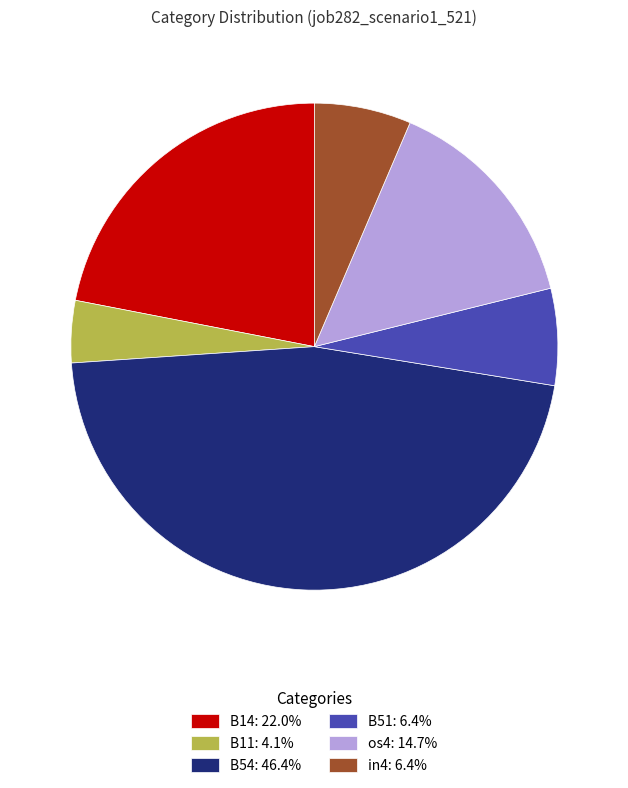

True or false: B11 accounts for 4% of the total.

True